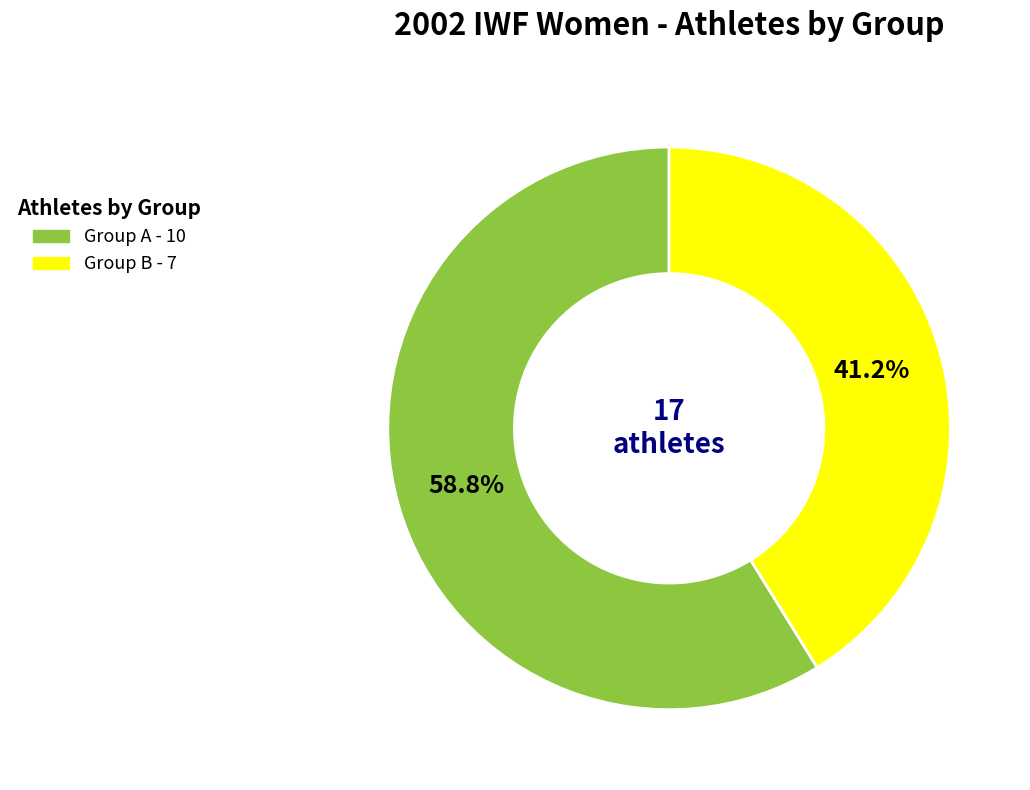

To the nearest percent, what is the difference between the largest and smallest slice percentages?

18%